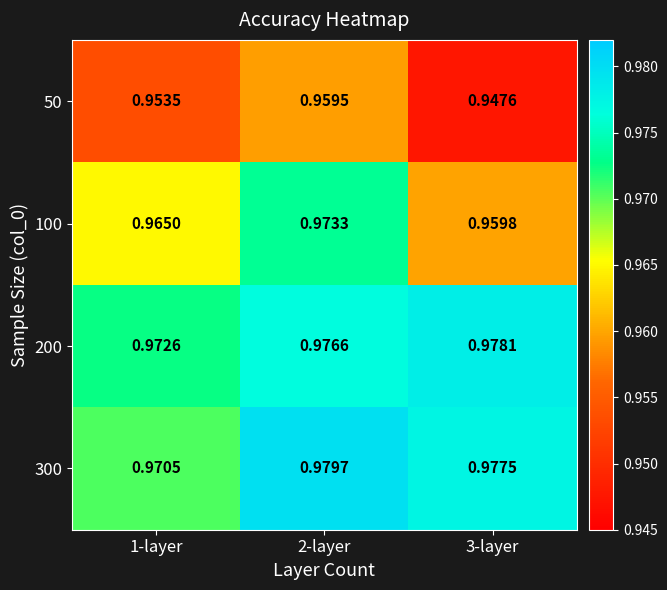

At 2-layer, list the series in order from largest to smallest.

300, 200, 100, 50